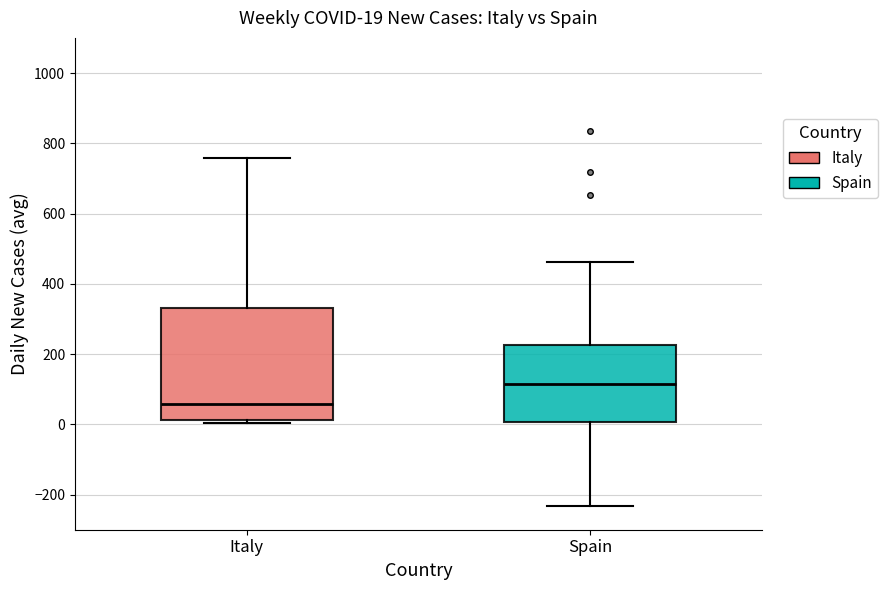

Comparing the boxes themselves (not the whiskers), which one is the tallest?

Italy